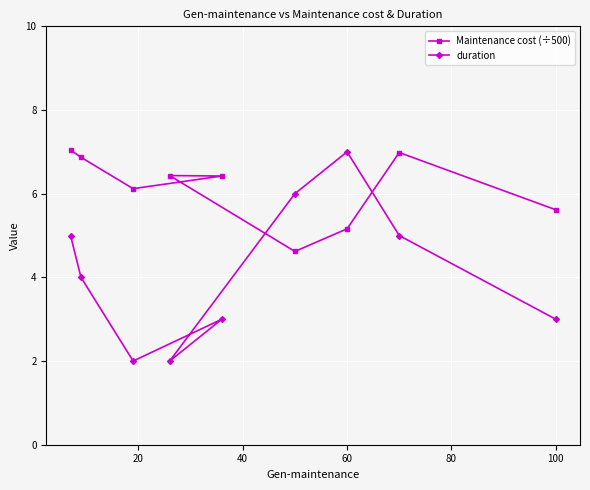

What is the difference between the maximum and second lowest values in the duration series?

5.0